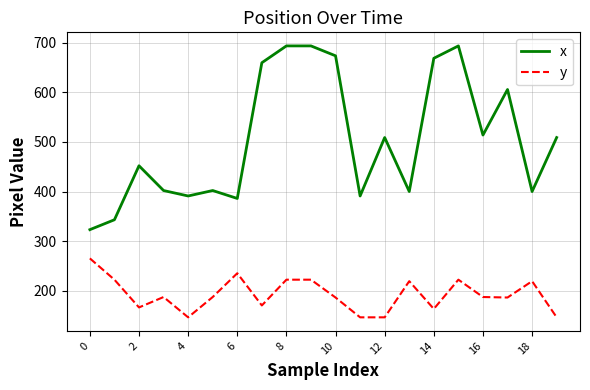

What are all the series names shown in the legend?

x, y